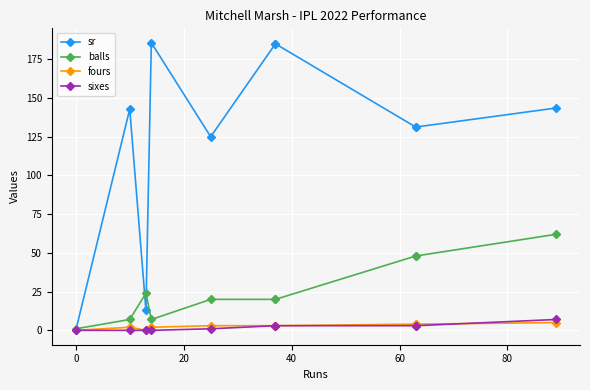

How many lines are shown in the chart?

4